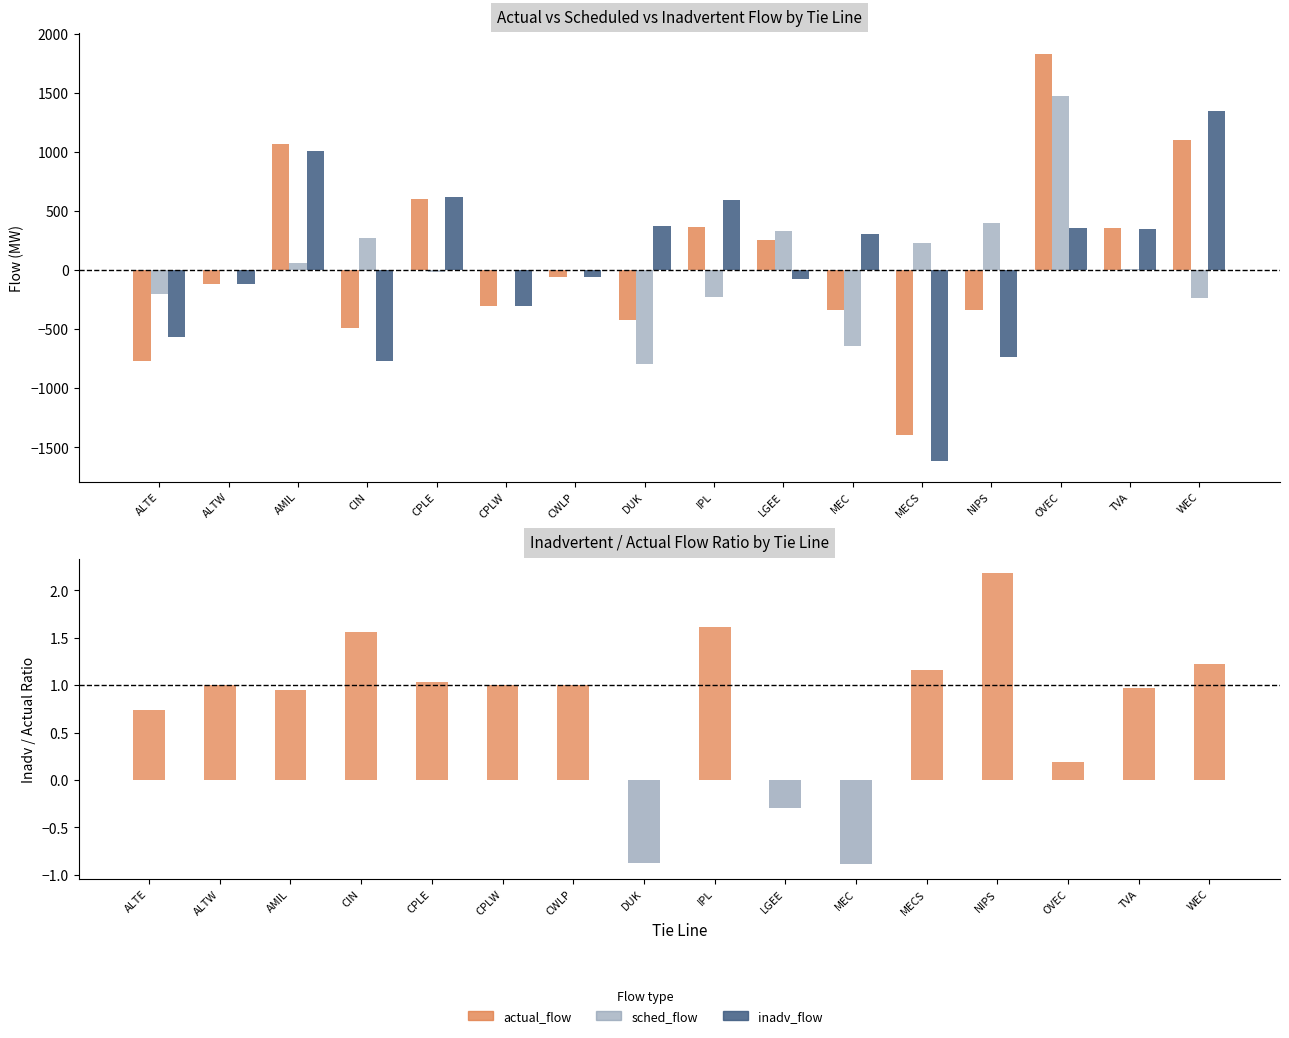

What is the greatest value displayed?

1831.0